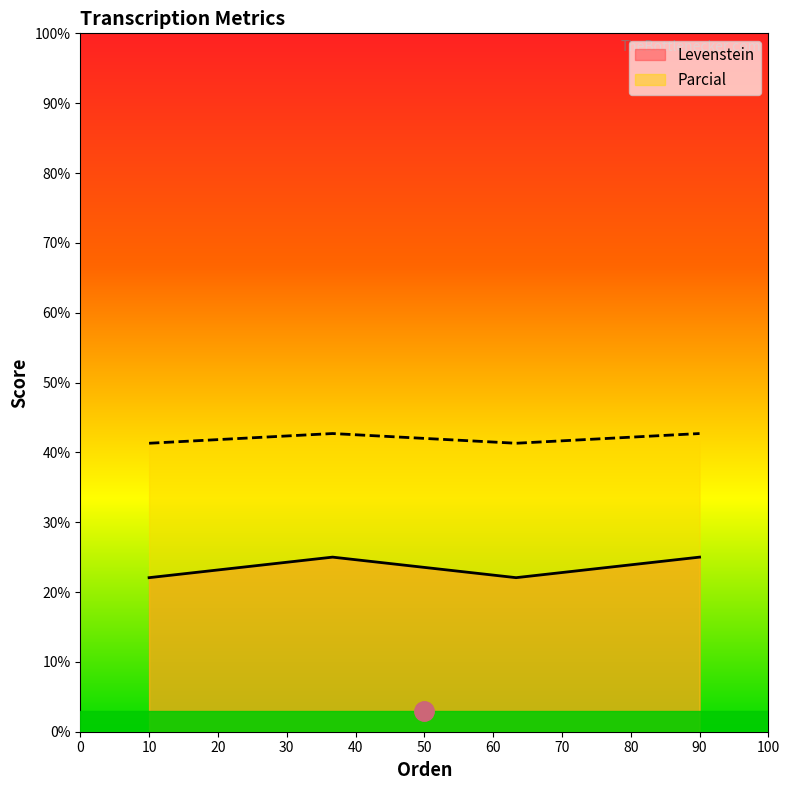

The value of Parcial at 10 is 9.5. True or false?

False